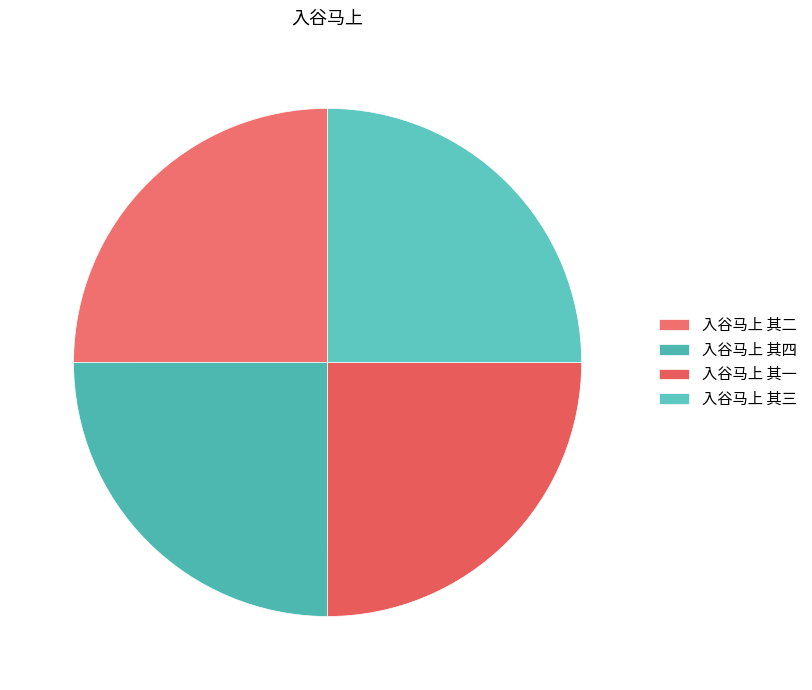

How many segments does this pie chart have?

4